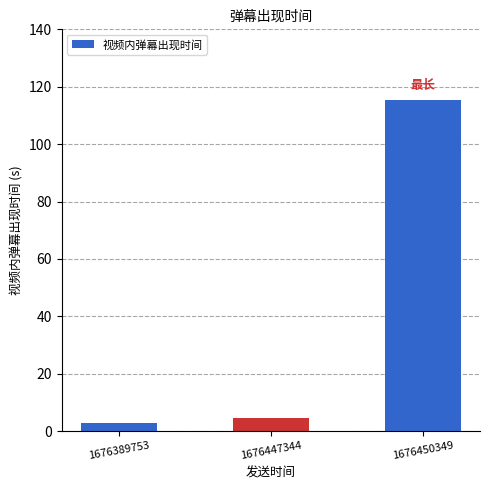

What is the greatest value displayed?

115.3